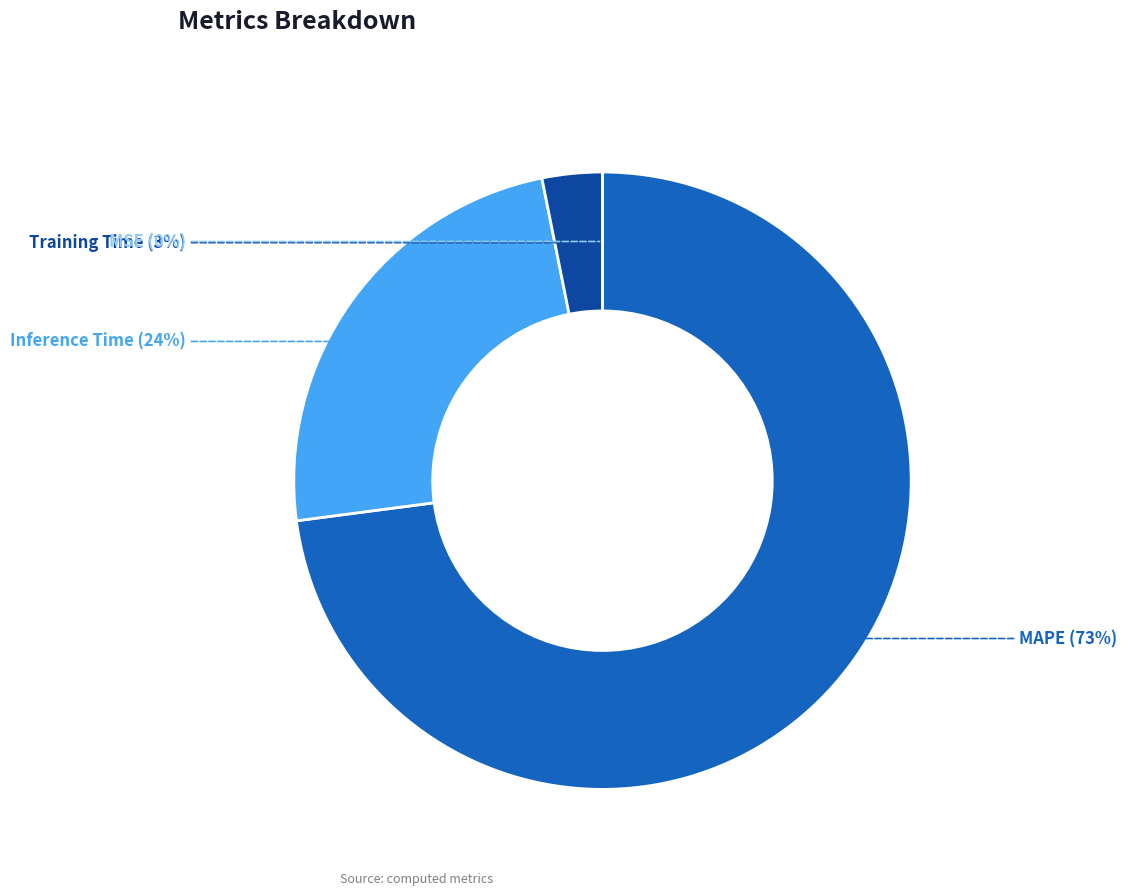

To the nearest percent, what is the difference between the largest and smallest slice percentages?

73%